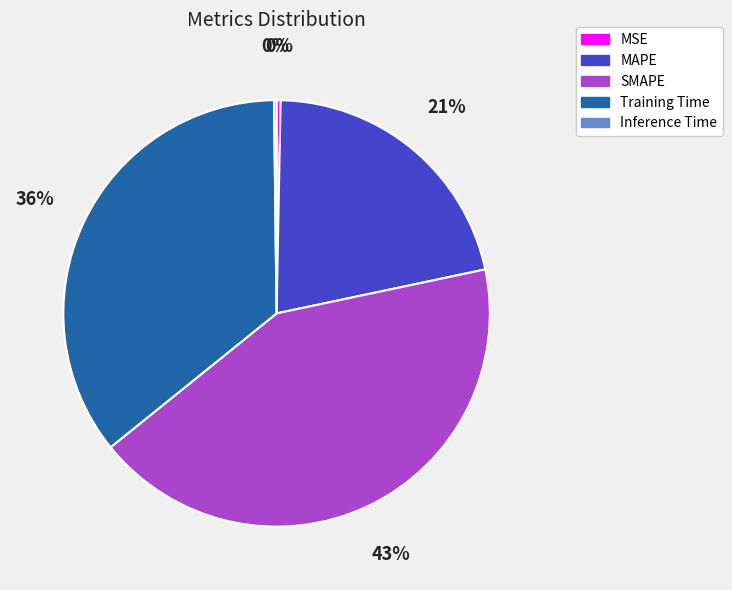

Which slice is the largest?

SMAPE